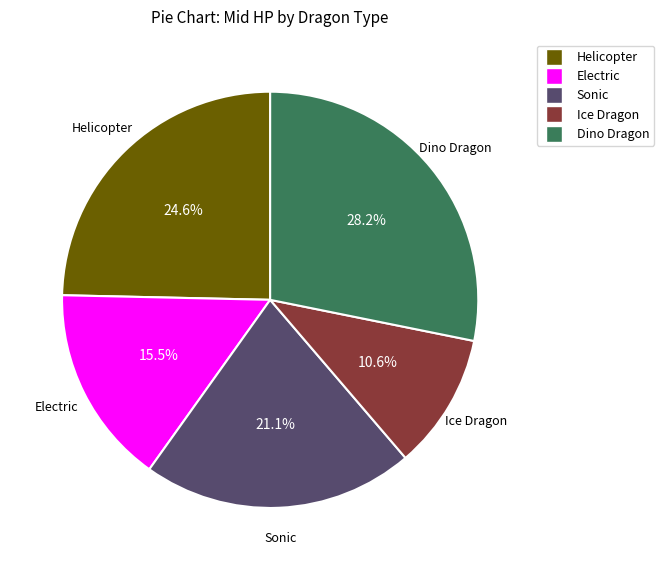

To the nearest percent, what percentage of the pie is Ice Dragon?

11%